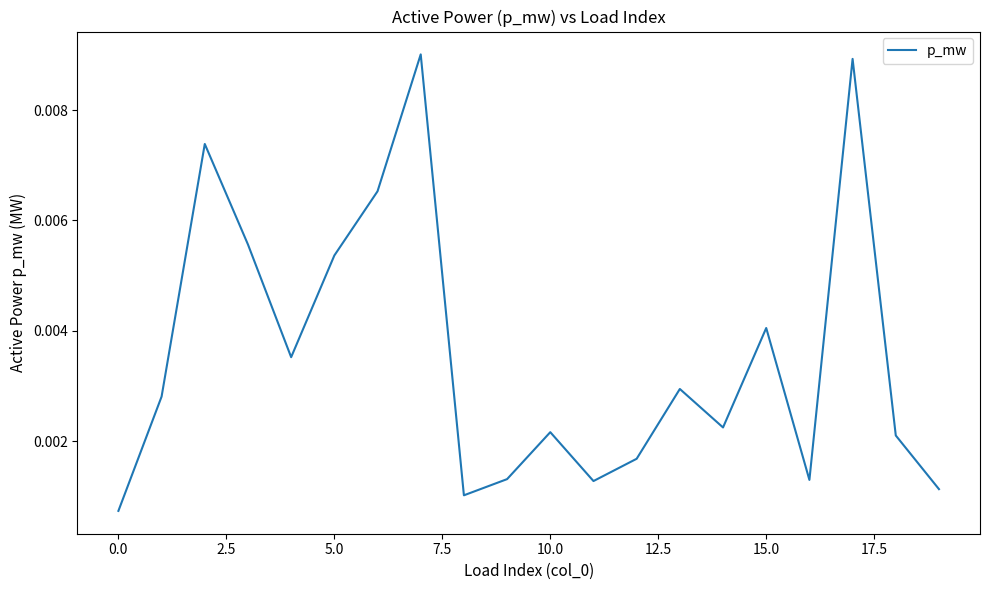

Does the chart have visible grid lines?

No